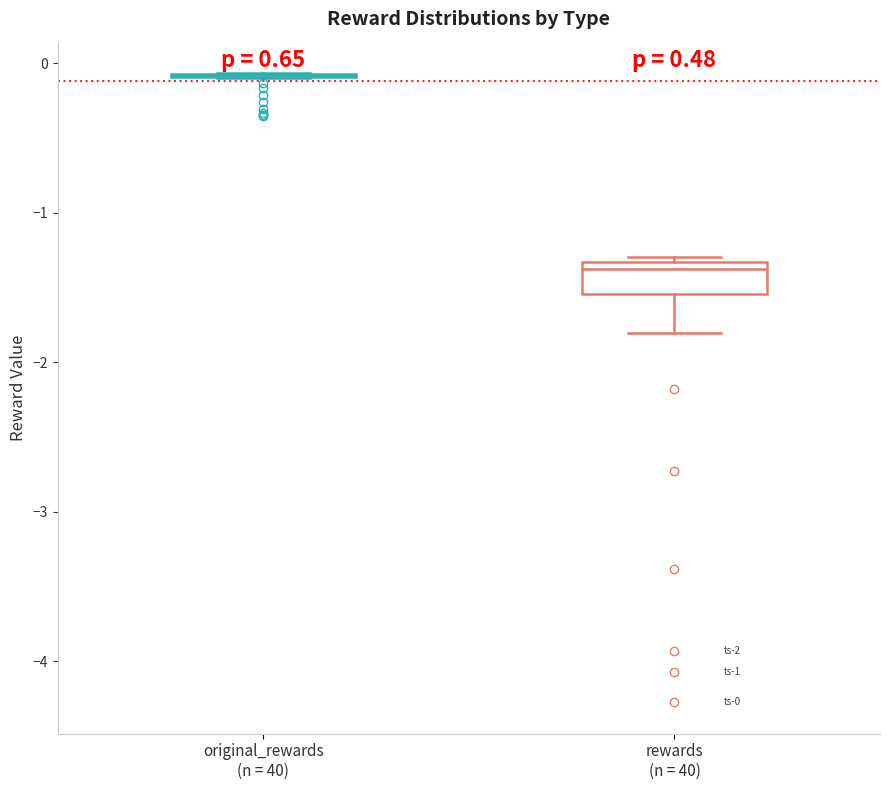

Which box is the tallest, from its lower edge to its upper edge?

rewards (n = 40)